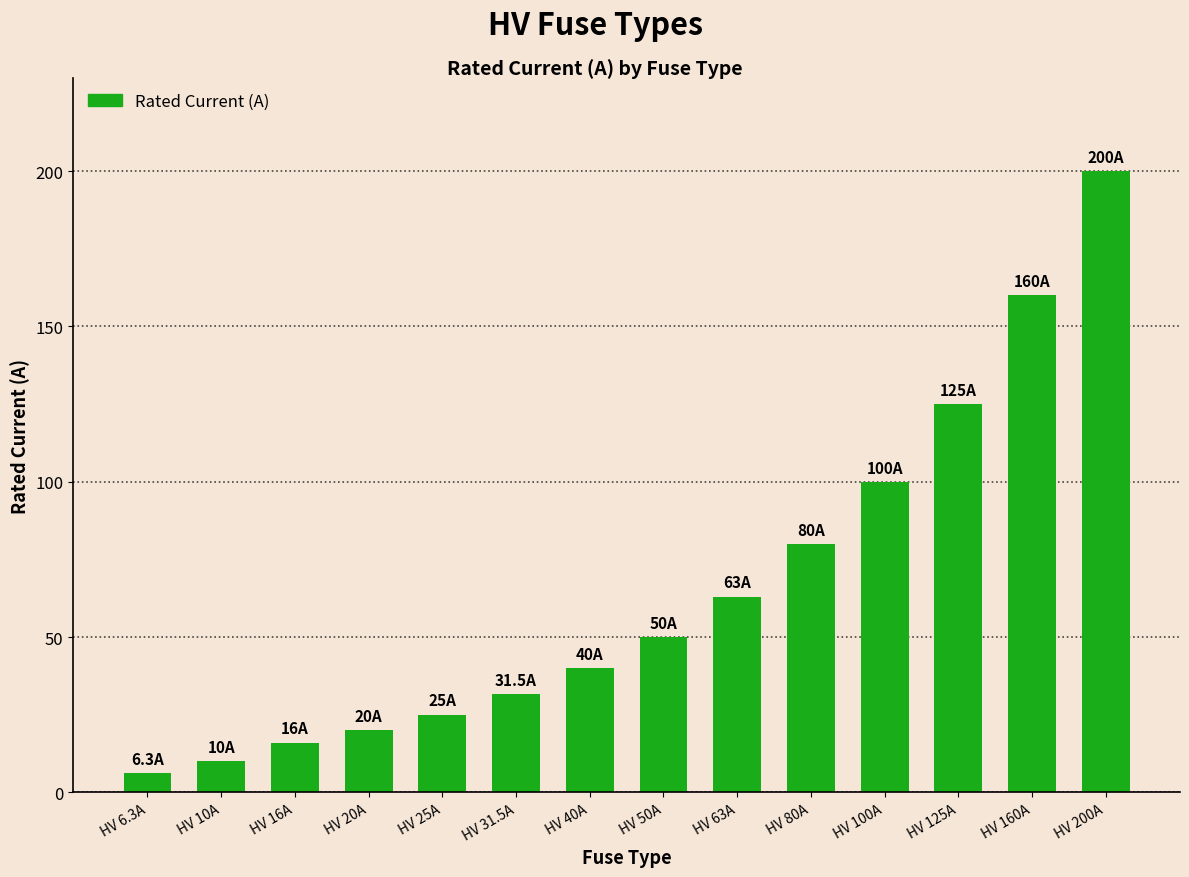

List the labels in order of value, smallest first.

HV 6.3A, HV 10A, HV 16A, HV 20A, HV 25A, HV 31.5A, HV 40A, HV 50A, HV 63A, HV 80A, HV 100A, HV 125A, HV 160A, HV 200A